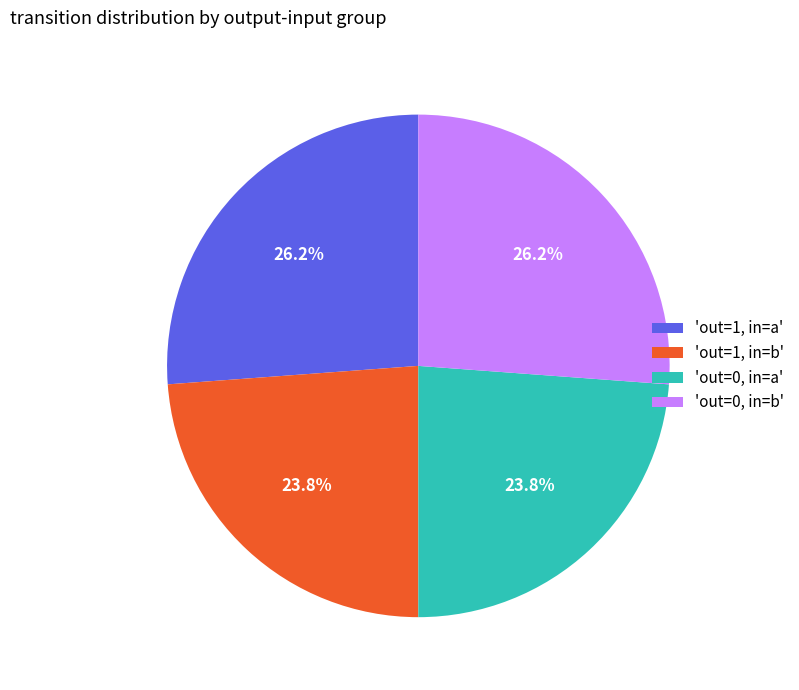

What percentage do 'out=0, in=b' and 'out=0, in=a' together represent?

50.0%